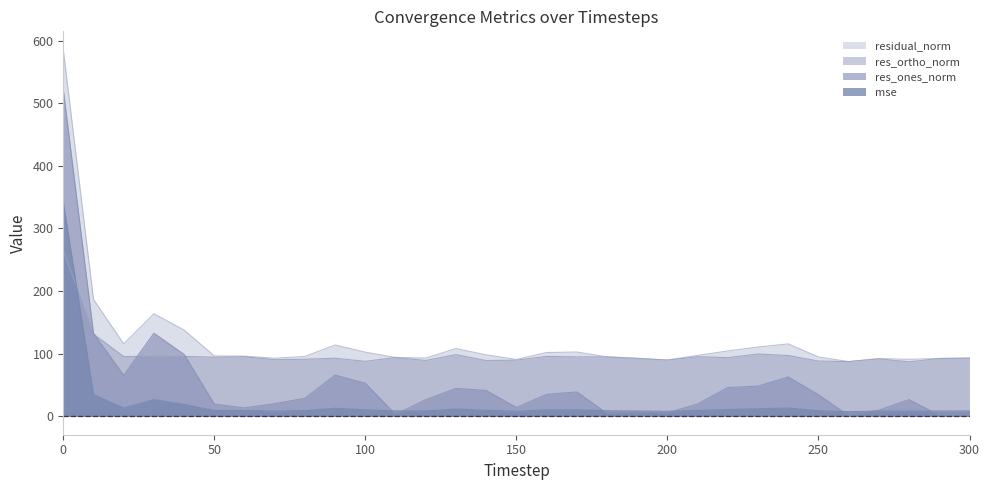

List the labels in order of res_ones_norm value, smallest first.

260, 290, 300, 110, 180, 200, 190, 270, 60, 150, 50, 210, 70, 120, 280, 80, 250, 160, 170, 140, 130, 220, 230, 100, 240, 20, 90, 40, 10, 30, 0